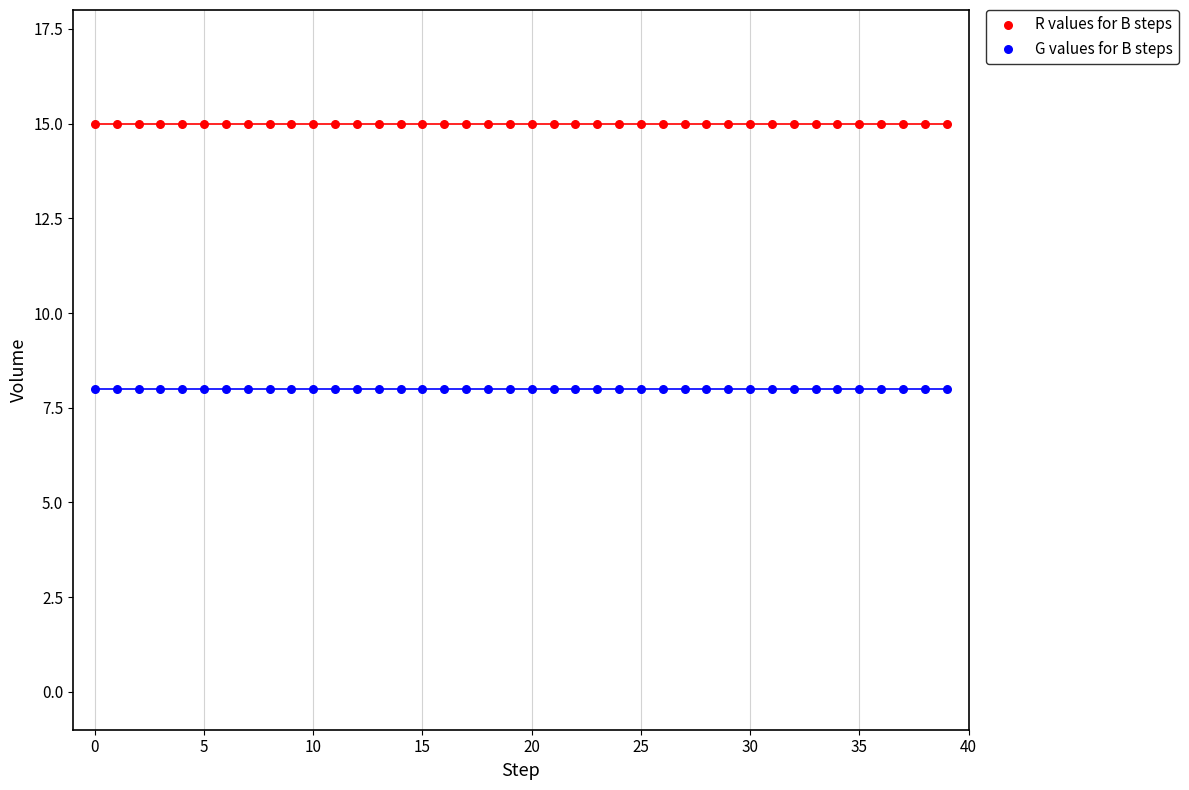

Which series reaches the maximum Y coordinate?

R values for B steps